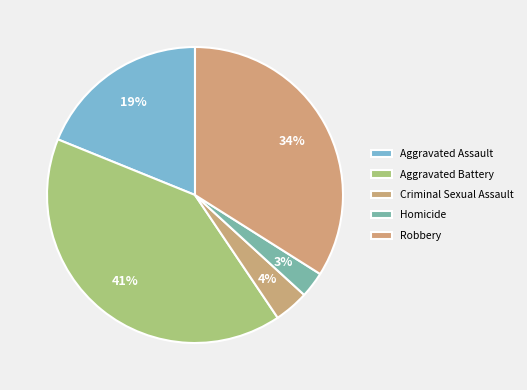

Is Homicide the majority of the pie?

No